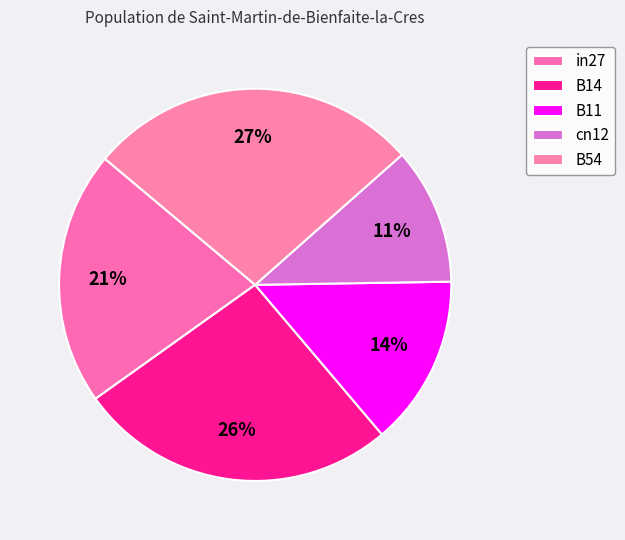

To the nearest percent, what is the average slice percentage?

20%